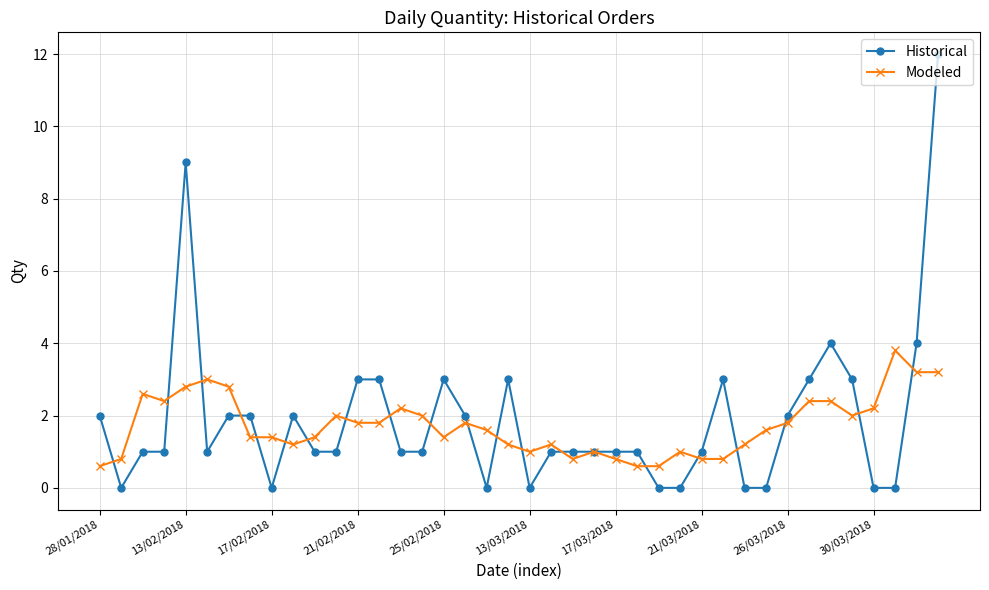

Which series has the widest spread of values?

Historical